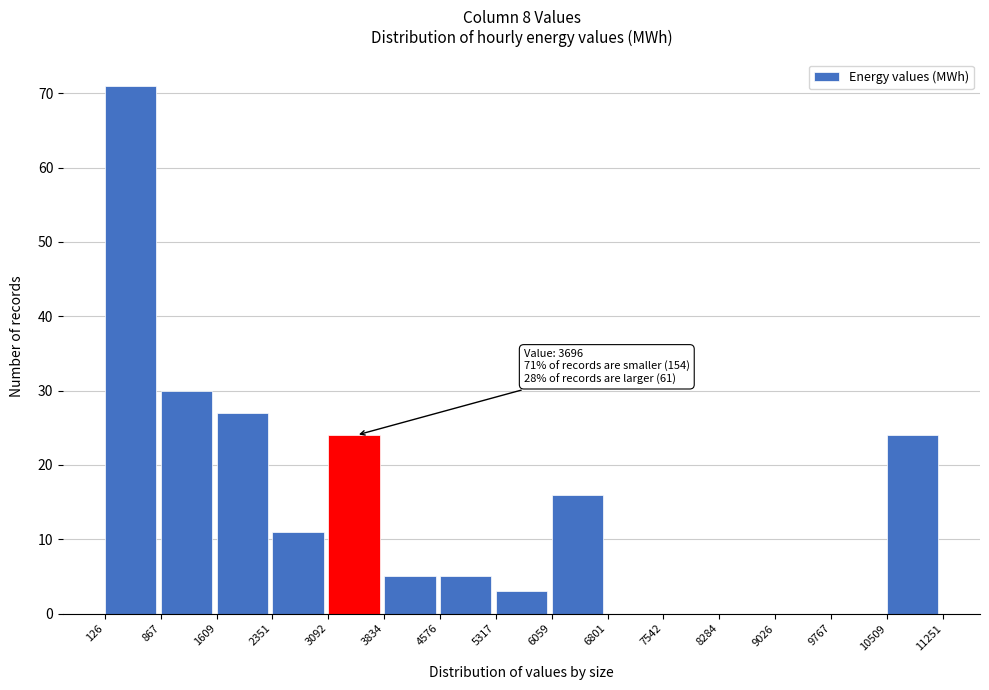

Which range on the x-axis has the tallest bar?

126 to 867